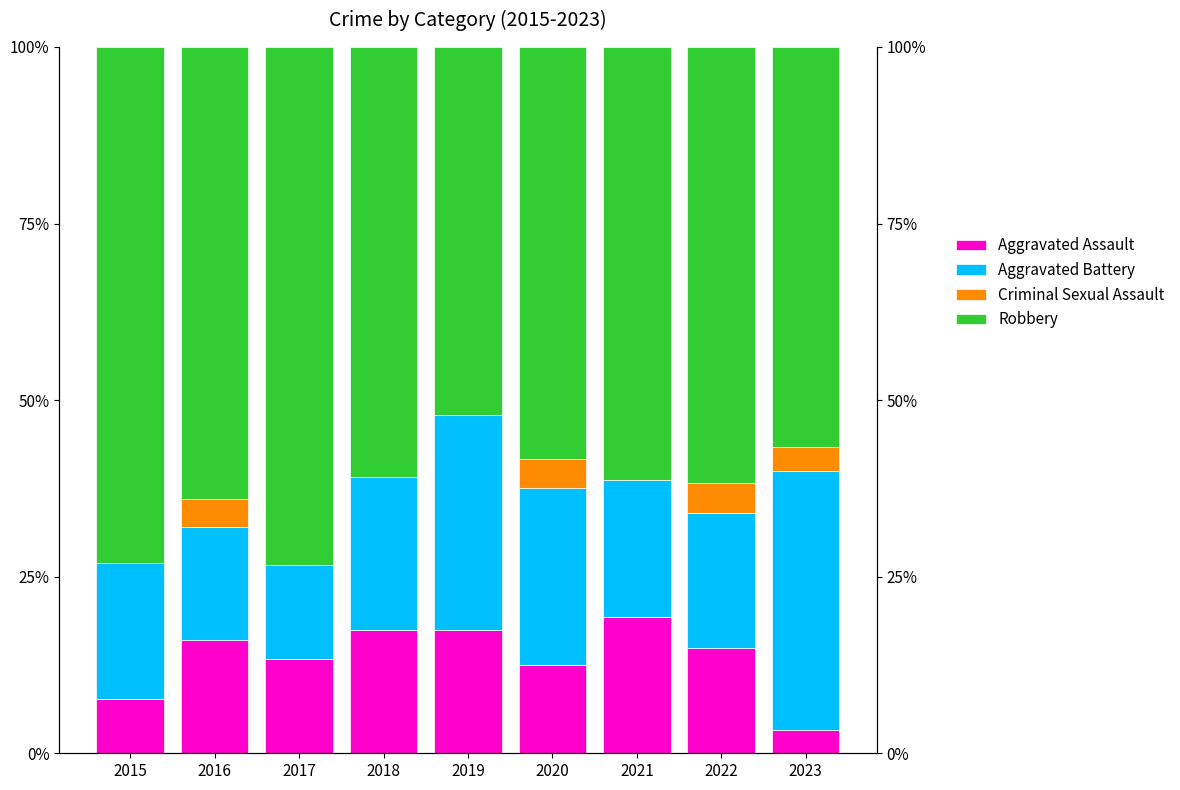

Between 2016 and 2021, which series saw the biggest shift?

Criminal Sexual Assault